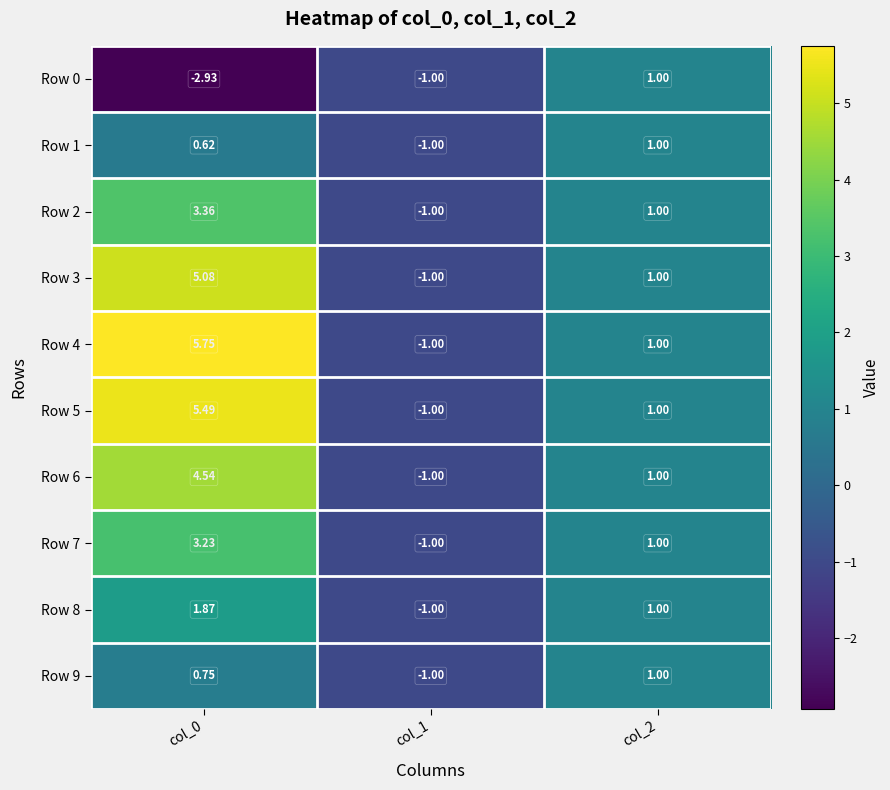

How many categories are shown in the chart?

3